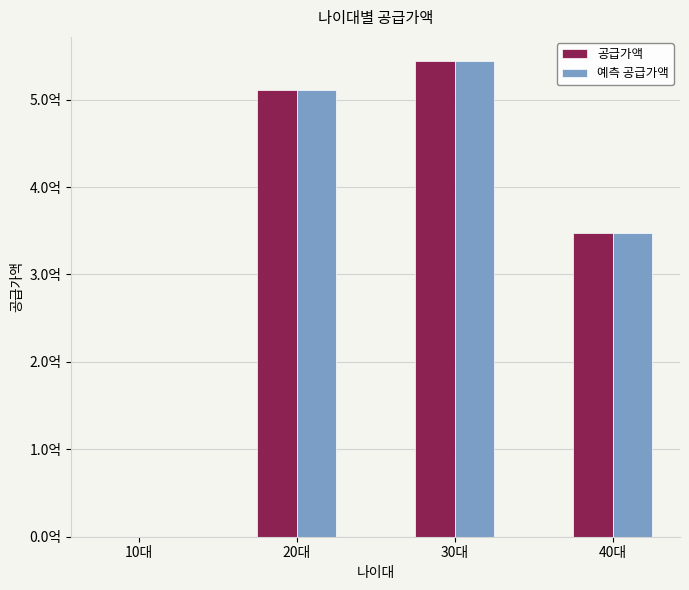

What are all the series names shown in the legend?

공급가액, 예측 공급가액